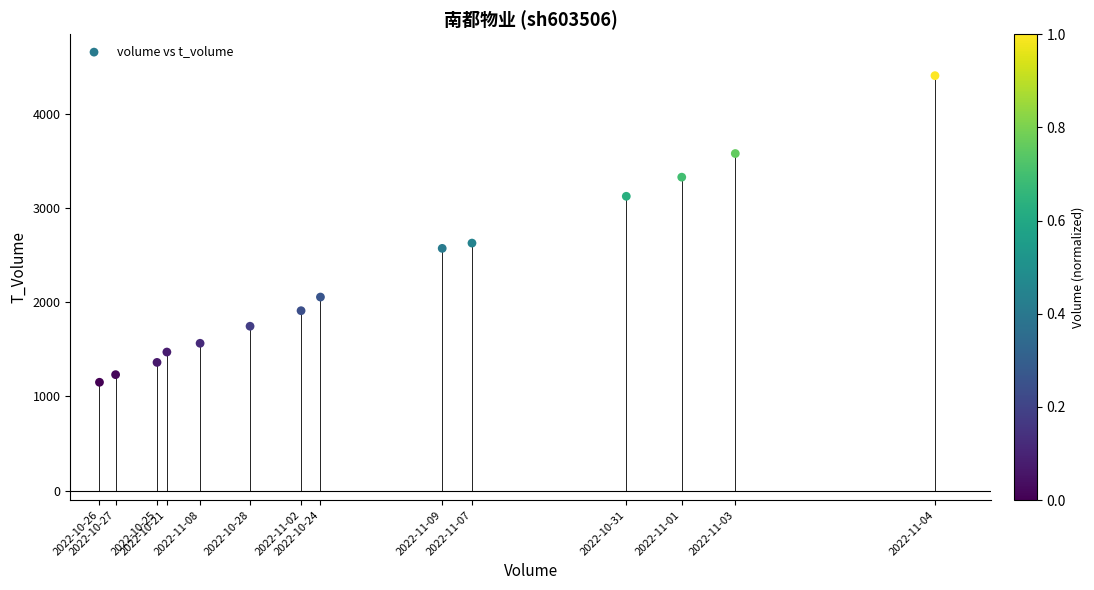

What Y value in the scatter plot is closest to 2779?

2629